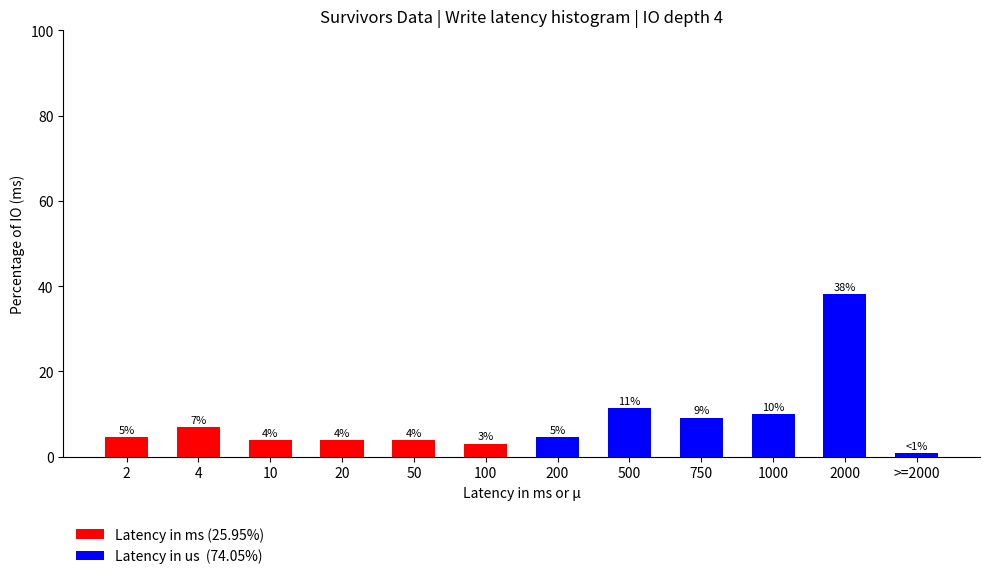

Reading right to left, what are the values for Latency in ms (25.95%)?

>=2000=0.0	2000=0.0	1000=0.0	750=0.0	500=0.0	200=0.0	100=3.1	50=3.8	20=3.8	10=3.8	4=6.9	2=4.6